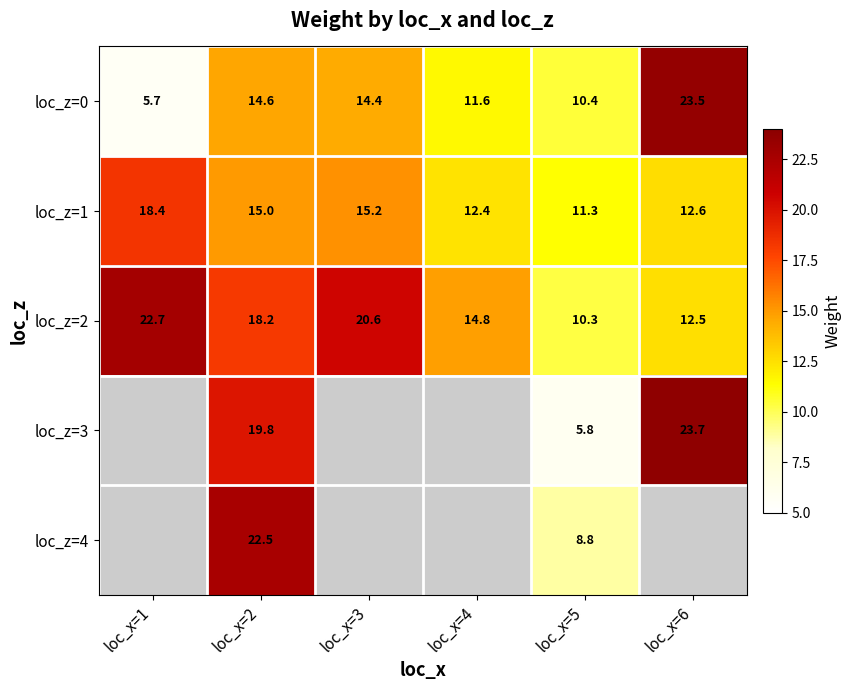

True or false: loc_z=0 has a value of 11.6 at loc_x=4.

True